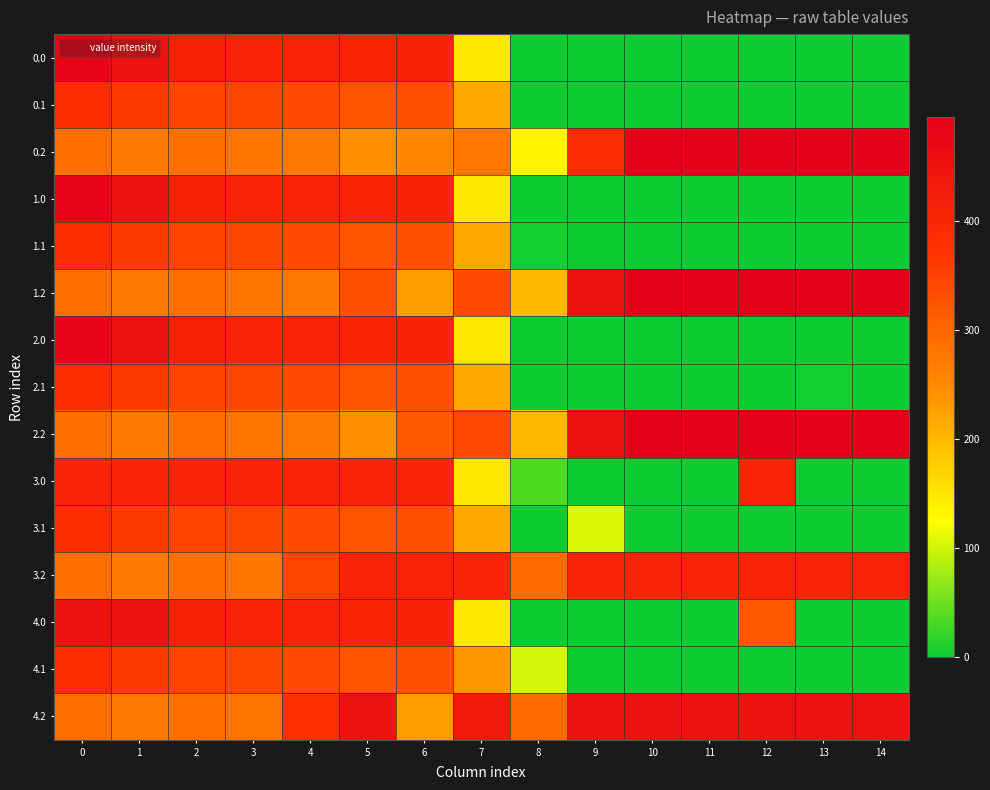

Reading left to right, transcribe all the data shown in this chart.

0.0: 0=482.0	1=449.5	2=410.3	3=404.4	4=404.9	5=403.8	6=408.0	7=150.1	8=0.0	9=0.0	10=0.0	11=0.0	12=0.0	13=0.0	14=0.0
0.1: 0=384.6	1=361.1	2=347.9	3=342.7	4=339.6	5=325.7	6=332.2	7=217.1	8=0.0	9=0.0	10=0.0	11=0.0	12=0.0	13=0.0	14=0.0
0.2: 0=287.1	1=272.7	2=285.5	3=281.0	4=274.4	5=245.0	6=254.2	7=277.6	8=136.3	9=389.5	10=495.0	11=495.0	12=495.0	13=495.0	14=495.0
1.0: 0=482.0	1=449.5	2=410.3	3=404.4	4=404.9	5=403.8	6=408.0	7=150.1	8=0.0	9=0.0	10=0.0	11=0.0	12=0.0	13=0.0	14=0.0
1.1: 0=384.6	1=361.1	2=347.9	3=342.7	4=339.6	5=325.7	6=332.2	7=217.1	8=4.2	9=0.0	10=0.0	11=0.0	12=0.0	13=0.0	14=0.0
1.2: 0=287.1	1=272.7	2=285.5	3=281.0	4=274.4	5=331.9	6=228.8	7=341.6	8=200.3	9=453.5	10=495.0	11=495.0	12=495.0	13=495.0	14=495.0
2.0: 0=482.0	1=449.5	2=410.3	3=404.4	4=404.9	5=403.8	6=408.0	7=150.1	8=0.0	9=0.0	10=0.0	11=0.0	12=0.0	13=0.0	14=0.0
2.1: 0=384.6	1=361.1	2=347.9	3=342.7	4=339.6	5=325.7	6=332.2	7=217.1	8=0.0	9=0.0	10=0.0	11=0.0	12=0.0	13=4.2	14=0.0
2.2: 0=287.1	1=272.7	2=285.5	3=281.0	4=274.4	5=245.0	6=315.7	7=341.6	8=200.3	9=453.5	10=495.0	11=495.0	12=495.0	13=495.0	14=495.0
3.0: 0=406.0	1=406.0	2=406.0	3=404.4	4=404.9	5=405.8	6=406.0	7=150.1	8=35.0	9=0.0	10=0.0	11=0.0	12=406.0	13=0.0	14=0.0
3.1: 0=384.6	1=361.1	2=347.9	3=342.7	4=339.6	5=325.7	6=332.2	7=217.1	8=0.0	9=104.8	10=0.0	11=0.0	12=0.0	13=0.0	14=0.0
3.2: 0=287.1	1=272.7	2=285.5	3=281.0	4=344.0	5=406.0	6=406.0	7=406.0	8=290.3	9=406.0	10=406.0	11=406.0	12=406.0	13=406.0	14=406.0
4.0: 0=450.0	1=449.5	2=410.3	3=404.4	4=404.9	5=403.8	6=408.0	7=150.1	8=0.0	9=0.0	10=0.0	11=0.0	12=319.0	13=0.0	14=0.0
4.1: 0=384.6	1=361.1	2=347.9	3=342.7	4=339.6	5=325.7	6=332.2	7=234.9	8=102.3	9=0.0	10=0.0	11=0.0	12=0.0	13=0.0	14=0.0
4.2: 0=287.1	1=272.7	2=285.5	3=281.0	4=381.2	5=450.0	6=228.8	7=431.6	8=290.3	9=450.0	10=450.0	11=450.0	12=450.0	13=450.0	14=450.0